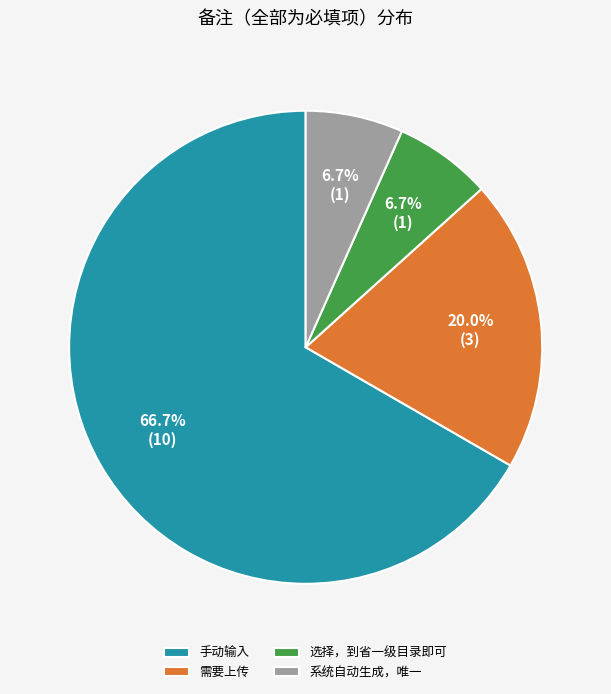

True or false: 选择，到省一级目录即可 accounts for 7% of the total.

True